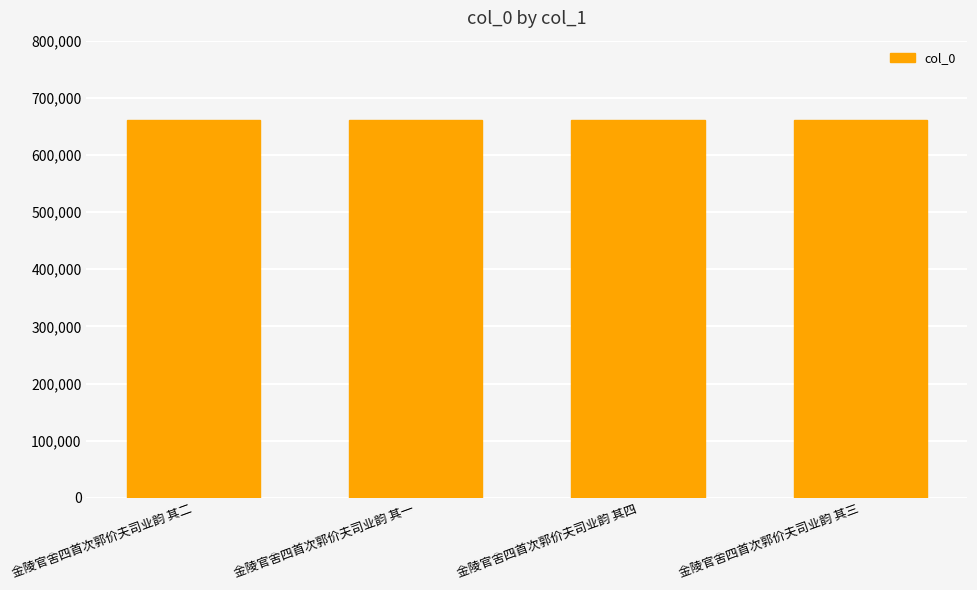

What position from the right is 金陵官舍四首次郭价夫司业韵 其三?

1